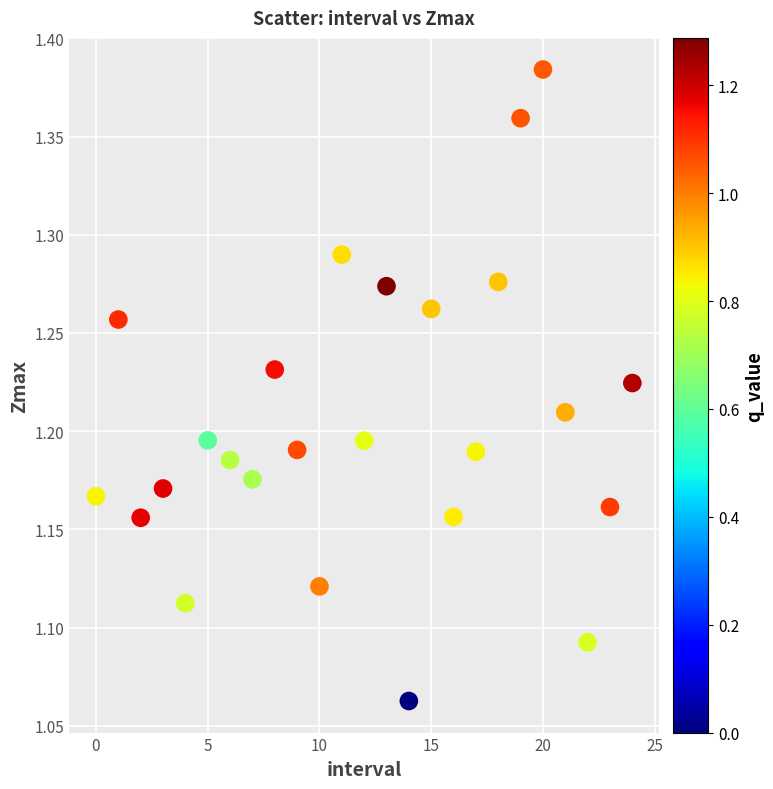

What is the range of Y values (max minus min)?

0.3